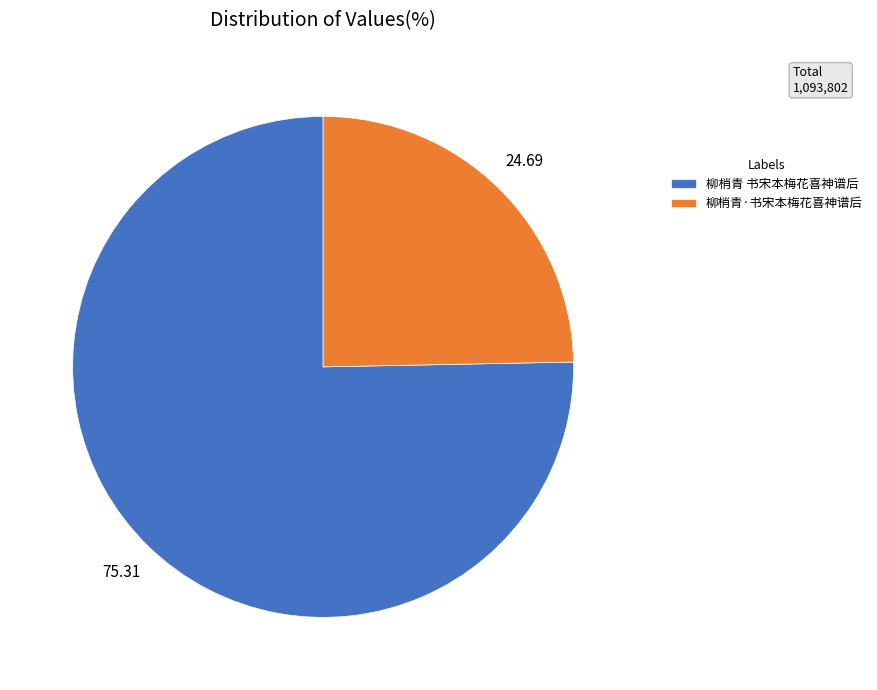

Which has a higher value, 柳梢青·书宋本梅花喜神谱后 or 柳梢青 书宋本梅花喜神谱后?

柳梢青 书宋本梅花喜神谱后